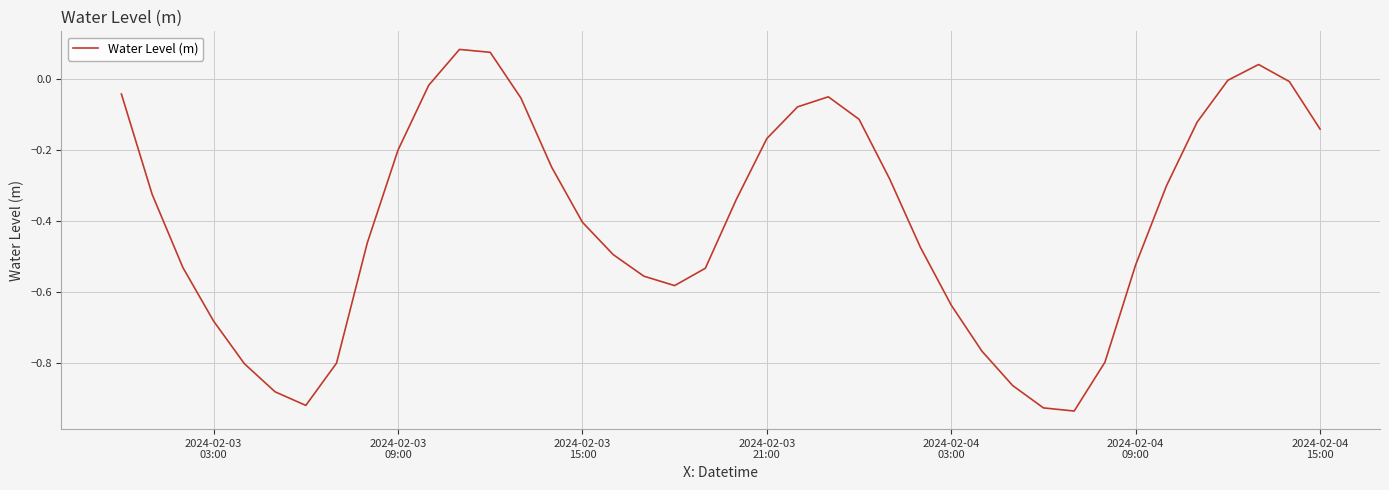

How many lines are shown in the chart?

1